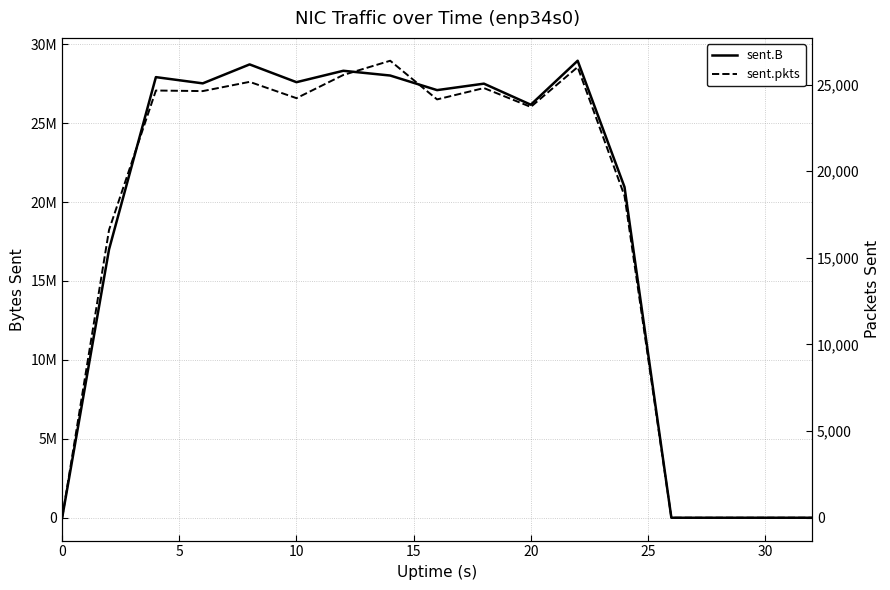

Between 10 and 15, which series saw the biggest shift?

sent.B